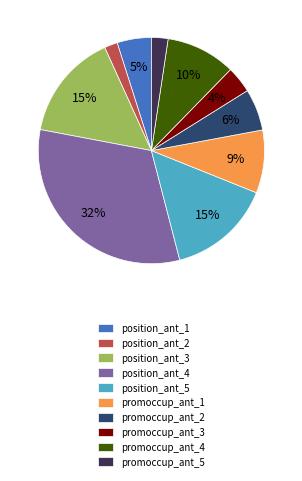

To the nearest percent, what is the difference between the position_ant_5 and position_ant_2 slice percentages?

13%